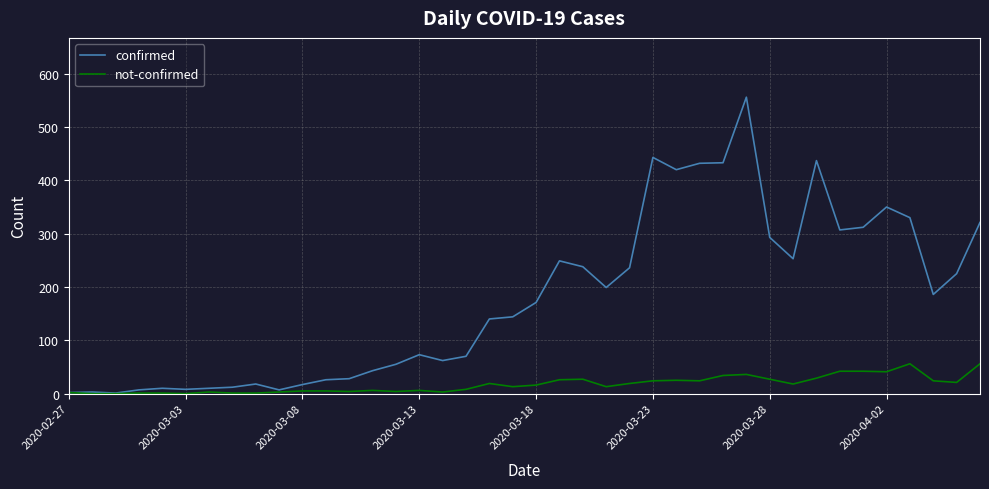

What is the greatest value displayed?

556